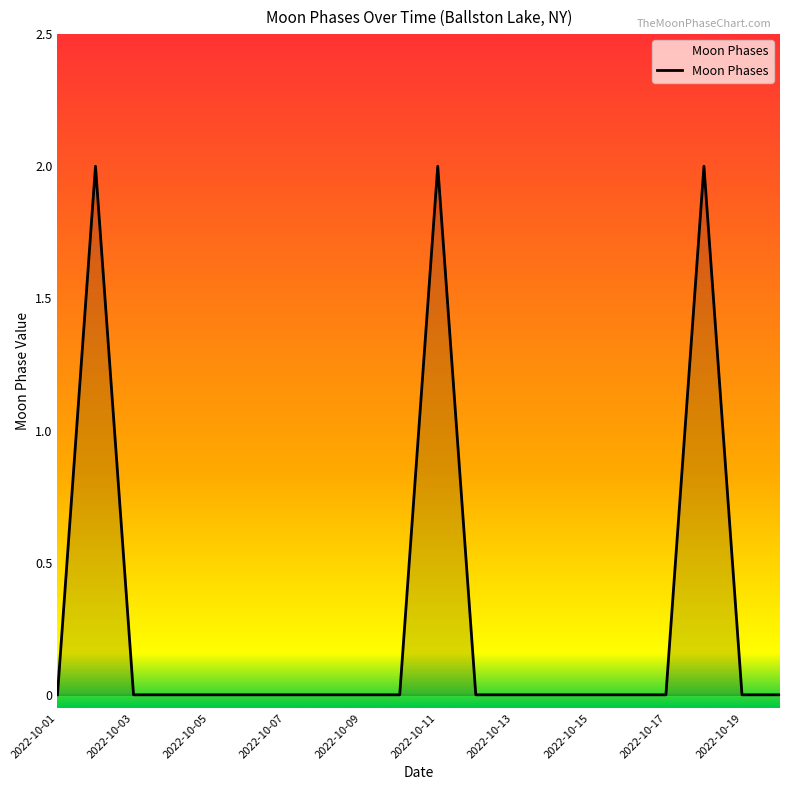

What is the difference between the second highest and minimum values?

2